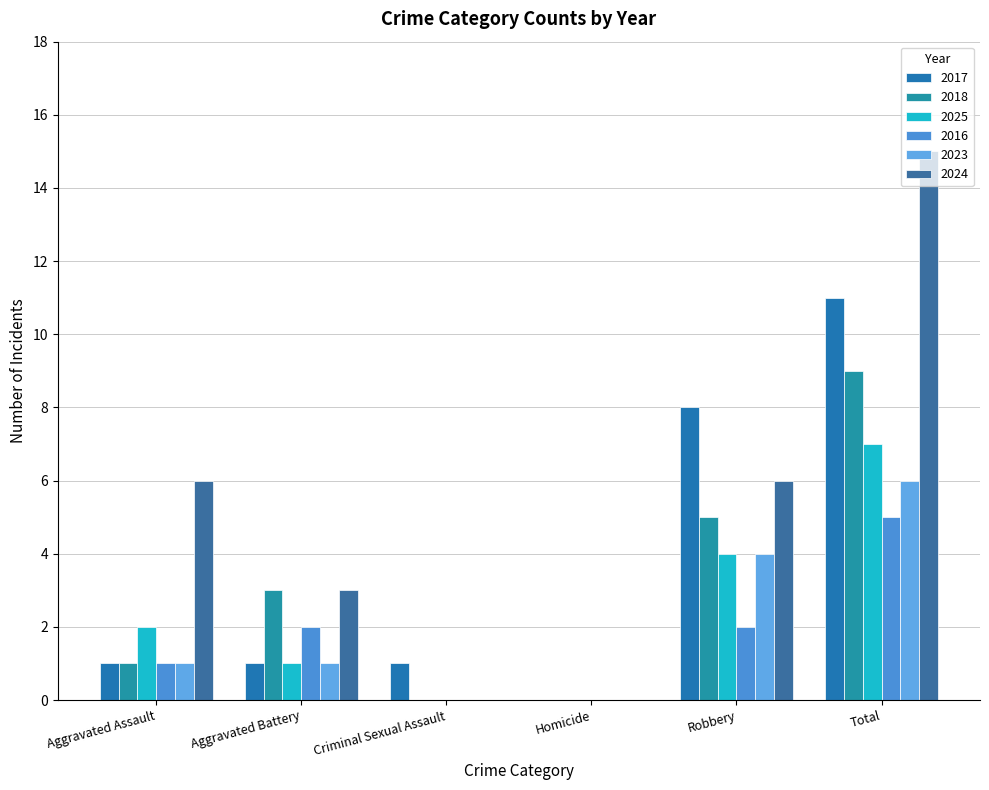

Between Criminal Sexual Assault and Homicide, which series saw the biggest shift?

2017